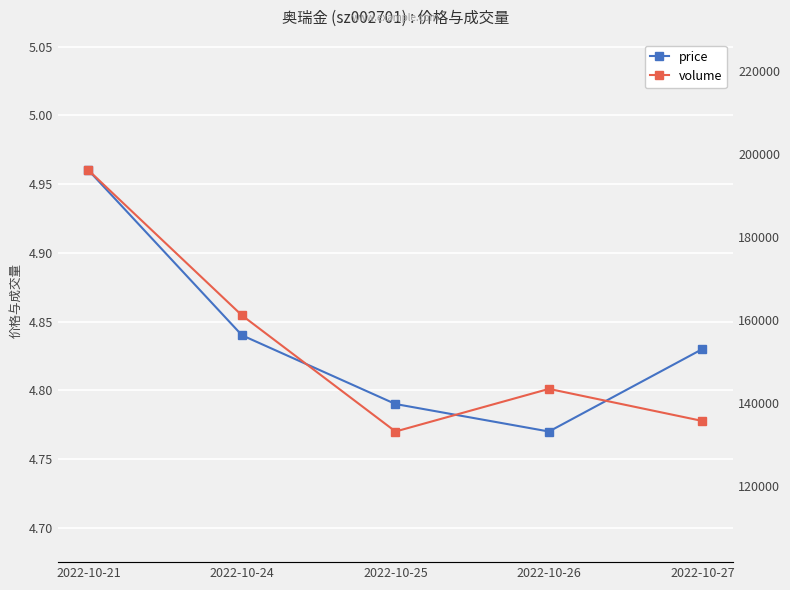

What is the difference between the maximum and minimum values in the volume series?

62881.0